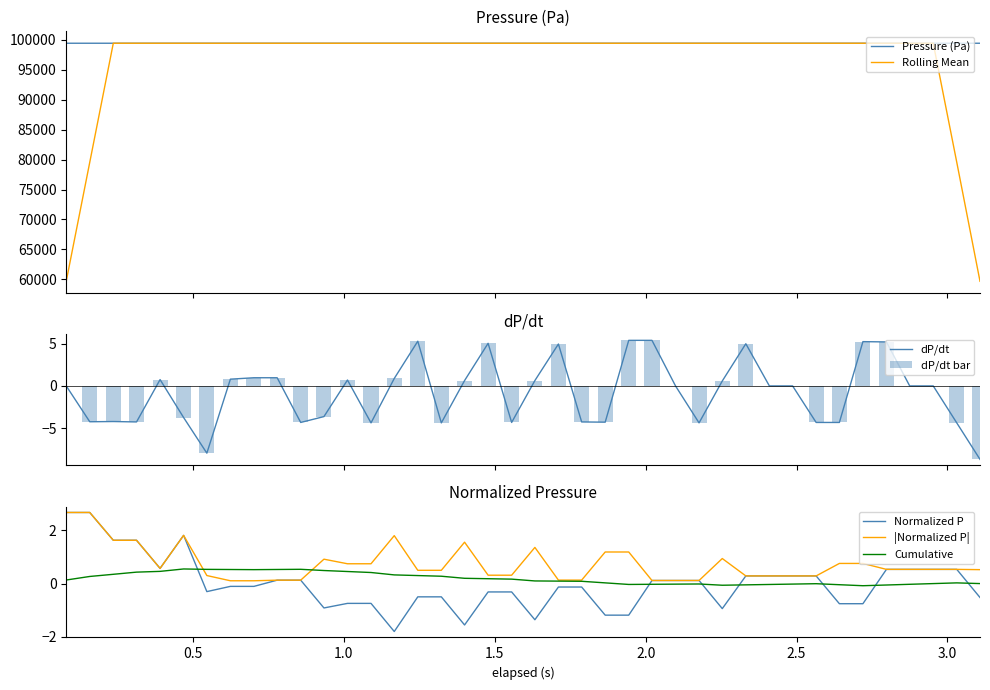

How many intersections are there between Normalized P and Cumulative?

7